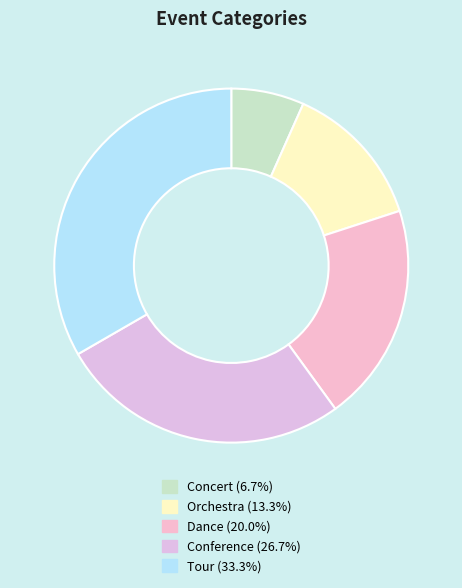

Is the sum of Tour and Orchestra greater than half?

No